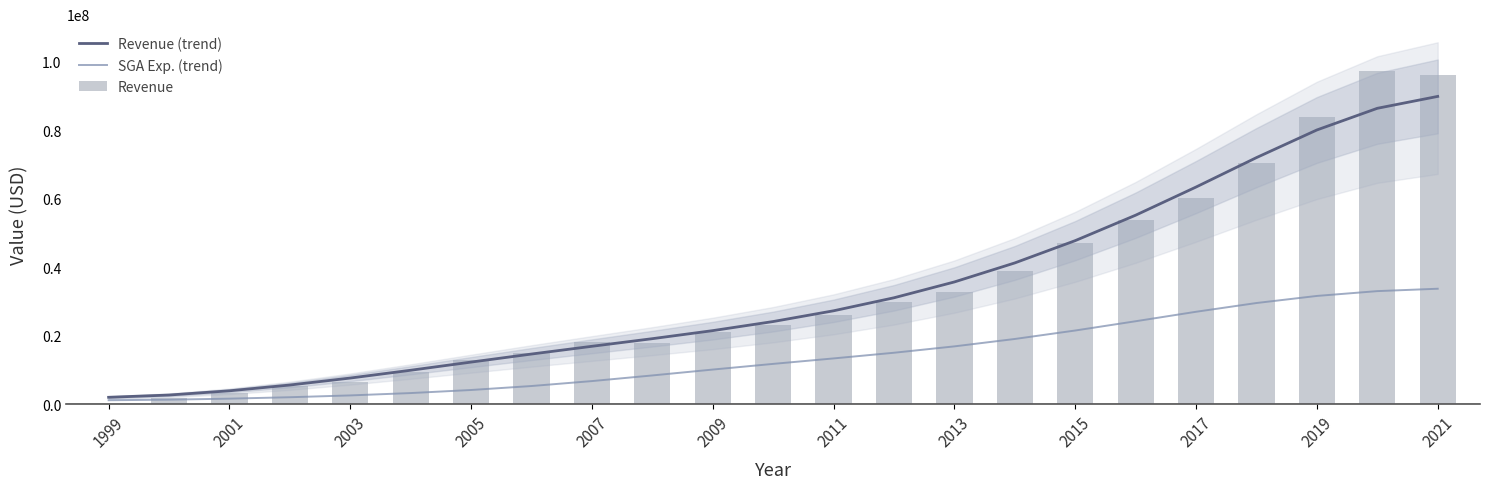

What is the difference between the second highest and second lowest values in the SGA Exp. (trend) series?

31710918.7